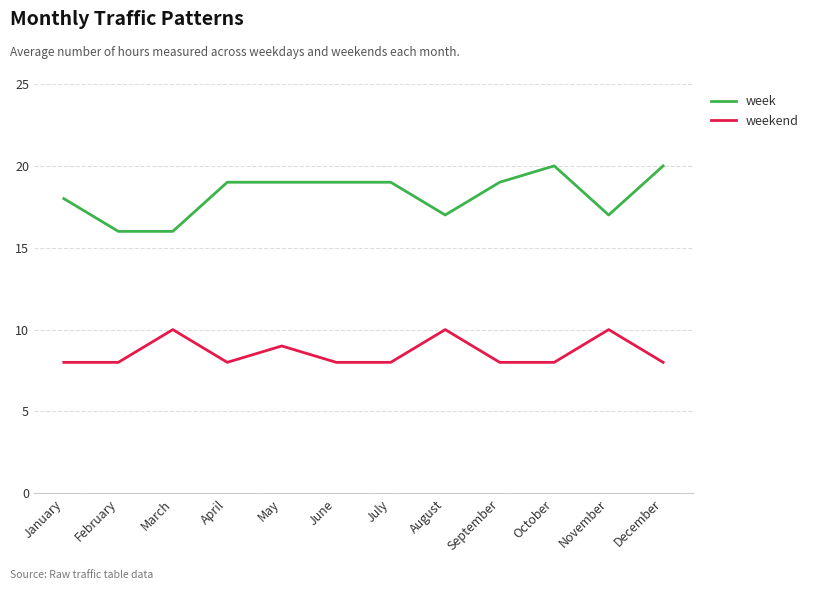

What is the maximum value shown in the chart?

20